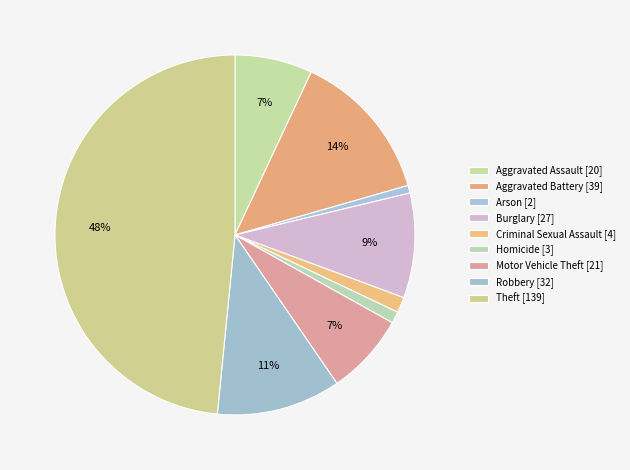

To the nearest percent, what portion does Arson [2] represent?

1%